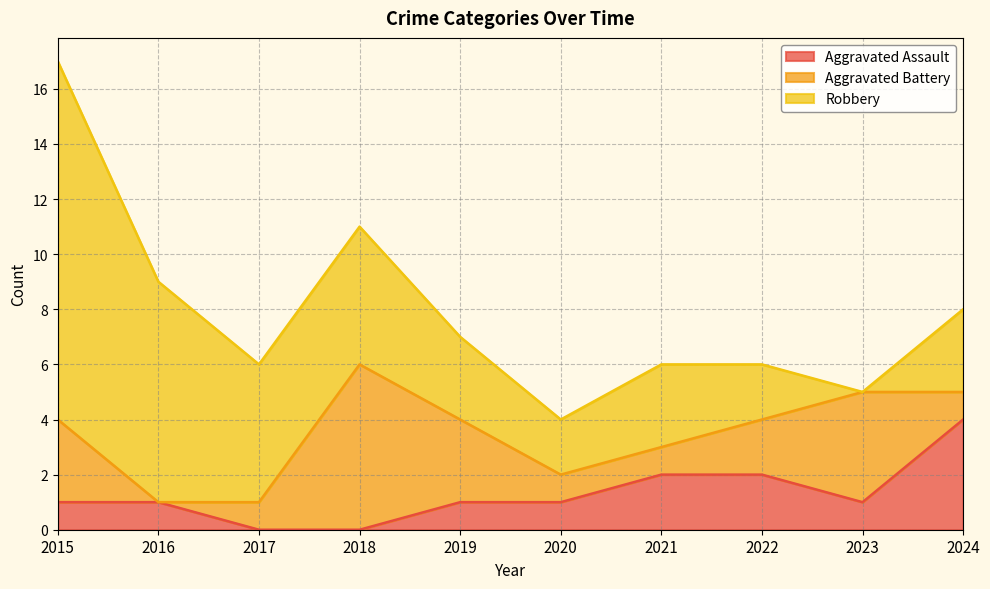

Count the number of categories in the chart.

10